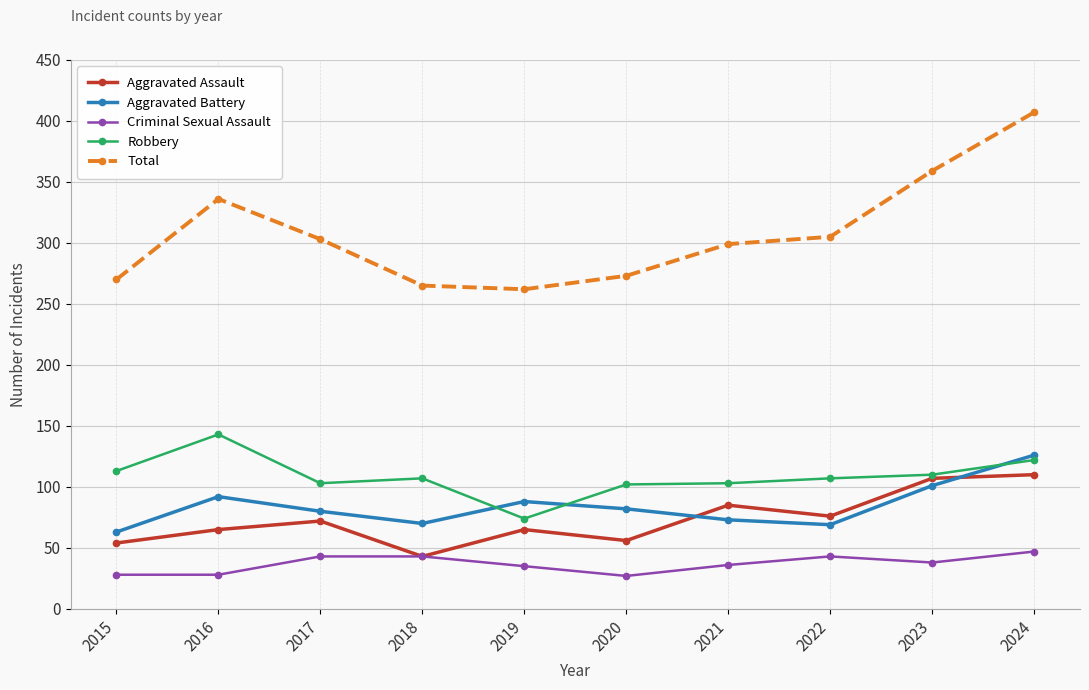

What is the value of the Criminal Sexual Assault point at the 4th from the left?

43